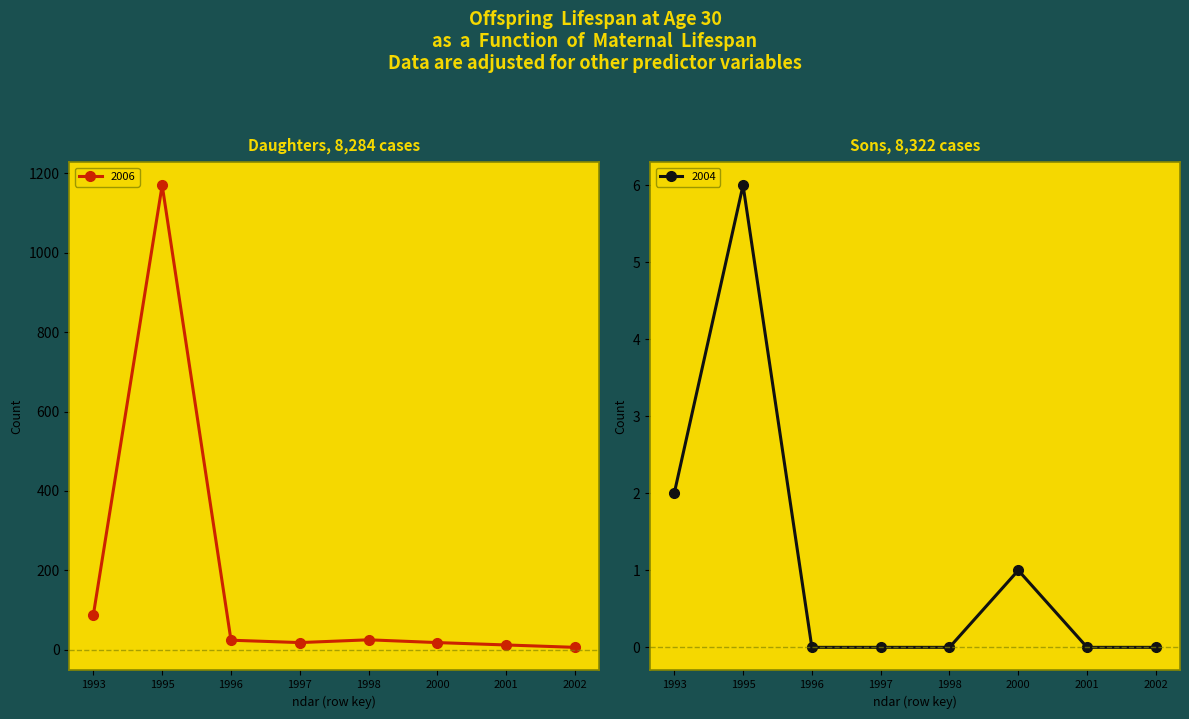

What is the difference between the 2001 values at 1995 and 2001?

12